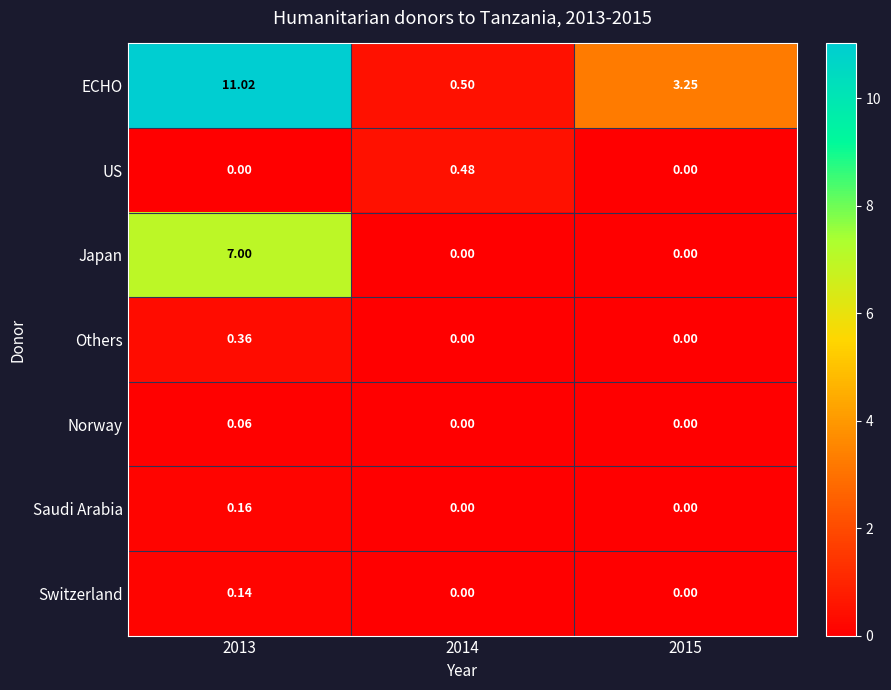

Rank the series by their maximum value, from highest to lowest.

ECHO, Japan, US, Others, Saudi Arabia, Switzerland, Norway